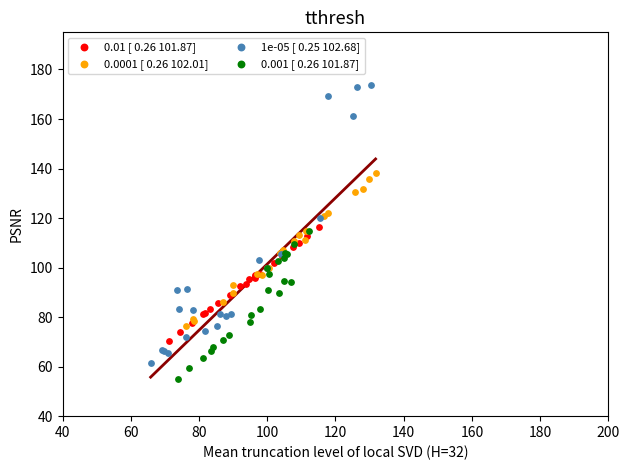

Which series contains the highest Y value?

1e-05 [ 0.25 102.68]